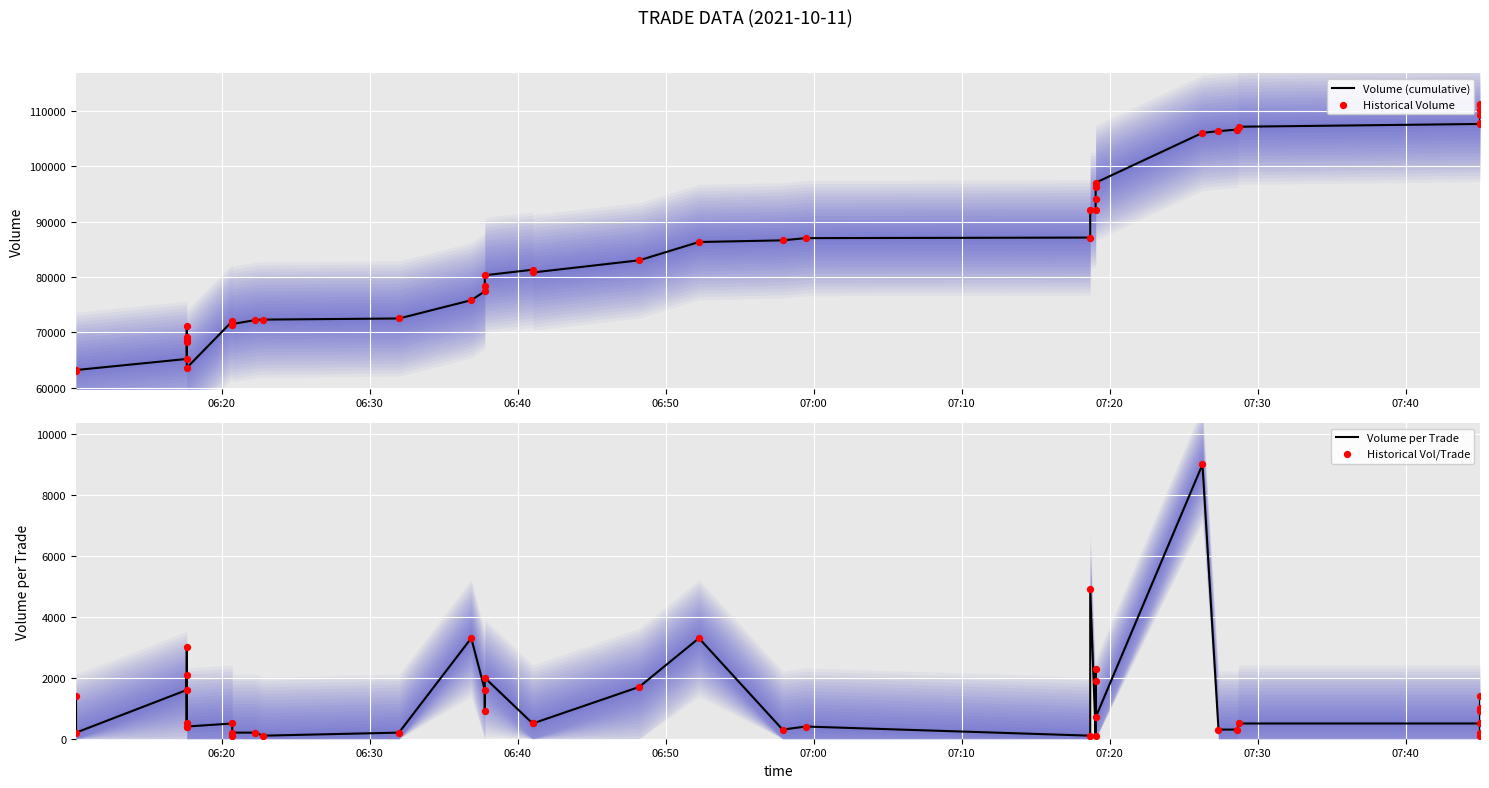

Which series contains the lowest Y value?

Volume per Trade